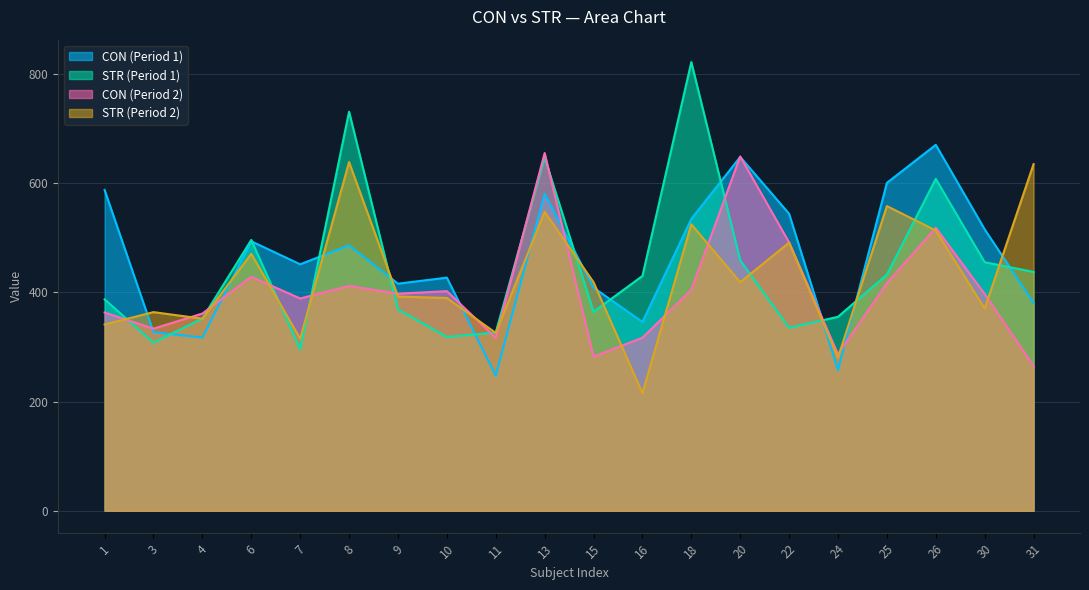

What value does the CON series have at 3?

327.1